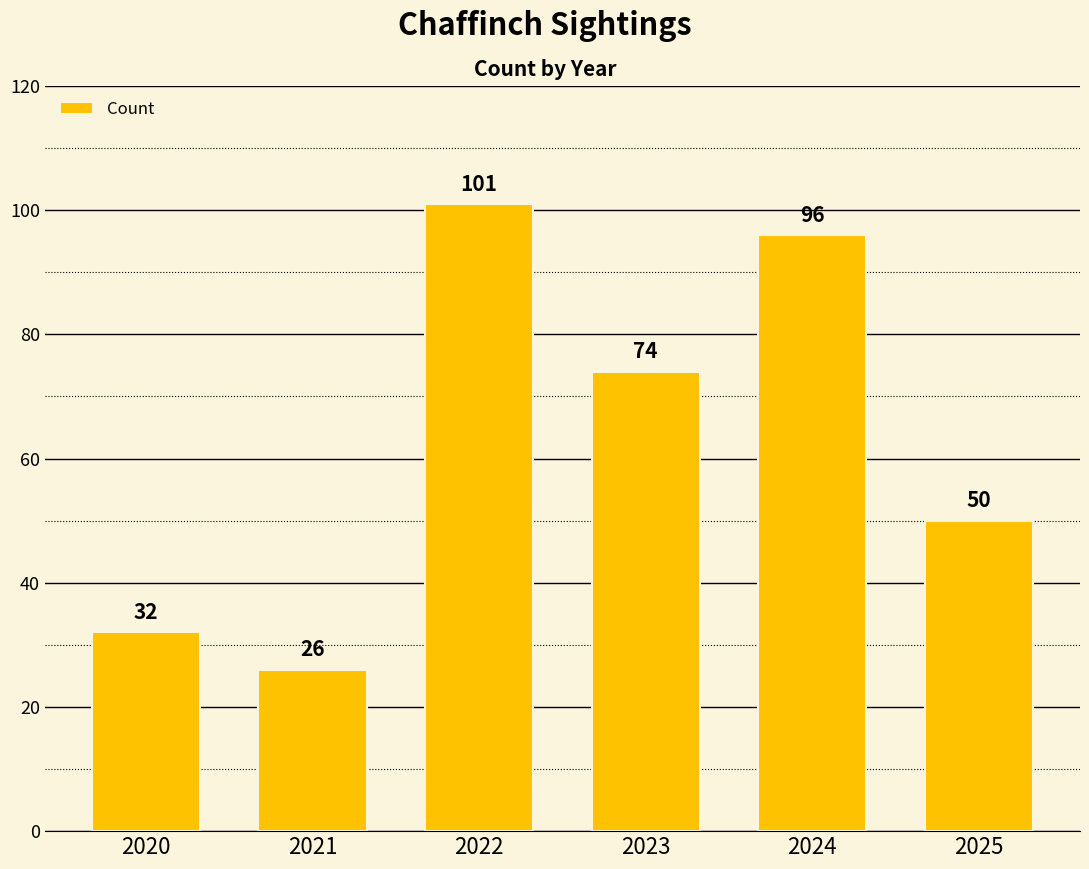

What is the value of the 1st bar from the left?

32